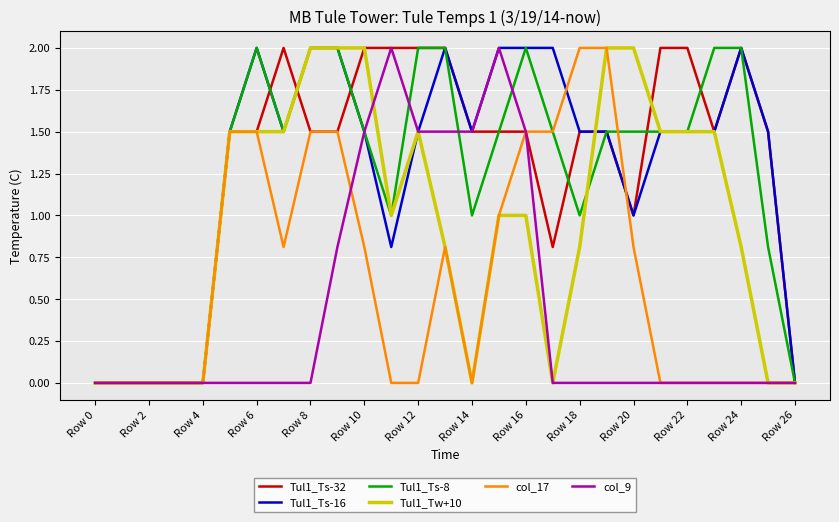

Is it true that col_9 equals -0.6 at Row 4?

False